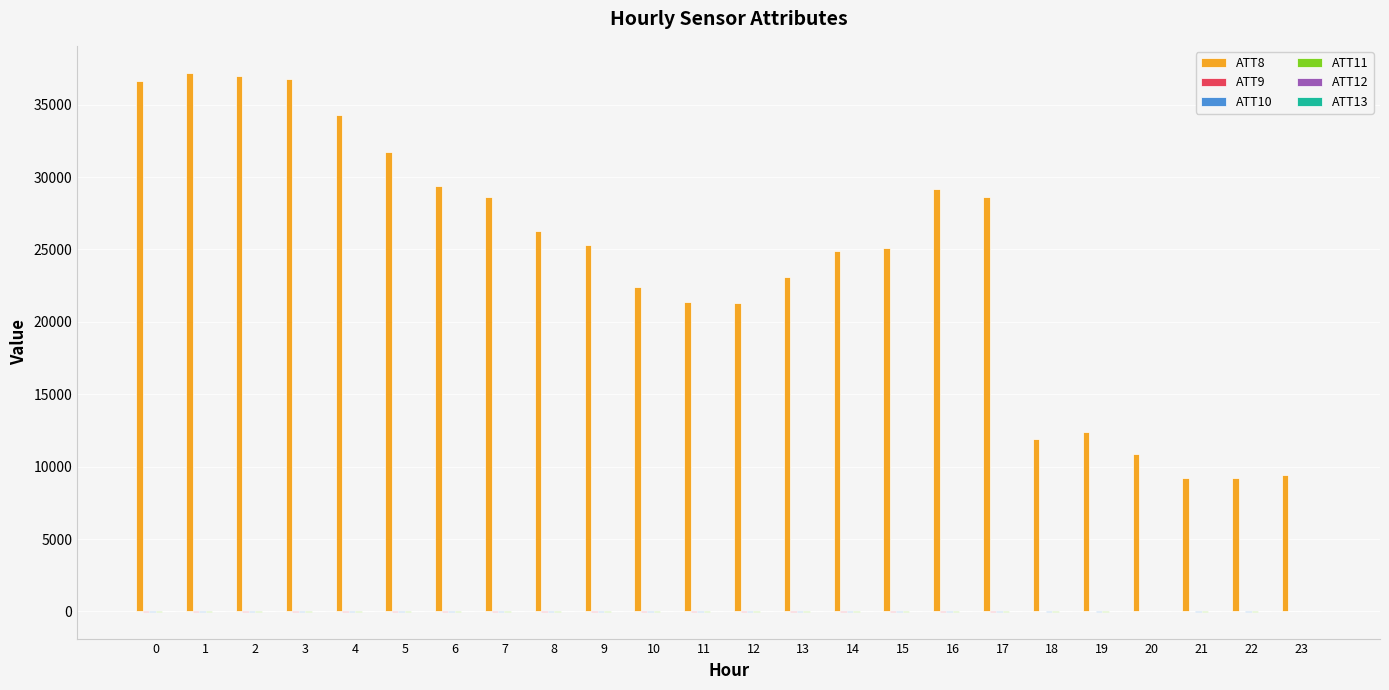

Which series has the largest total across all categories?

ATT8